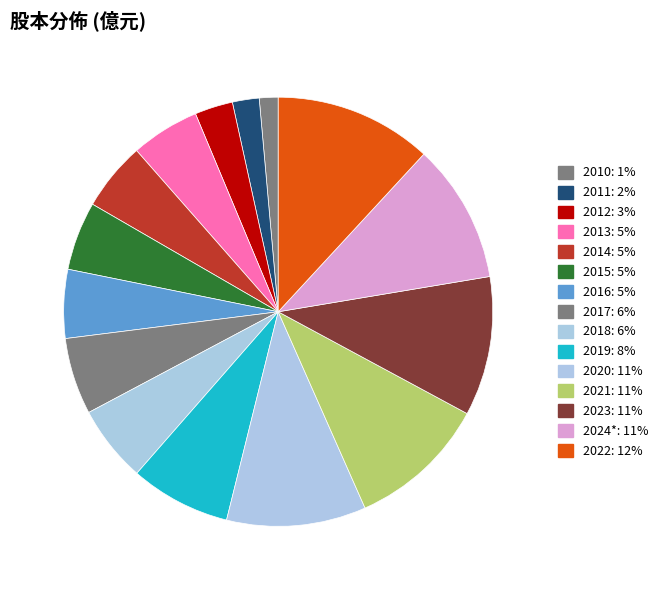

To the nearest percent, what is the difference between the largest and smallest slice percentages?

10%